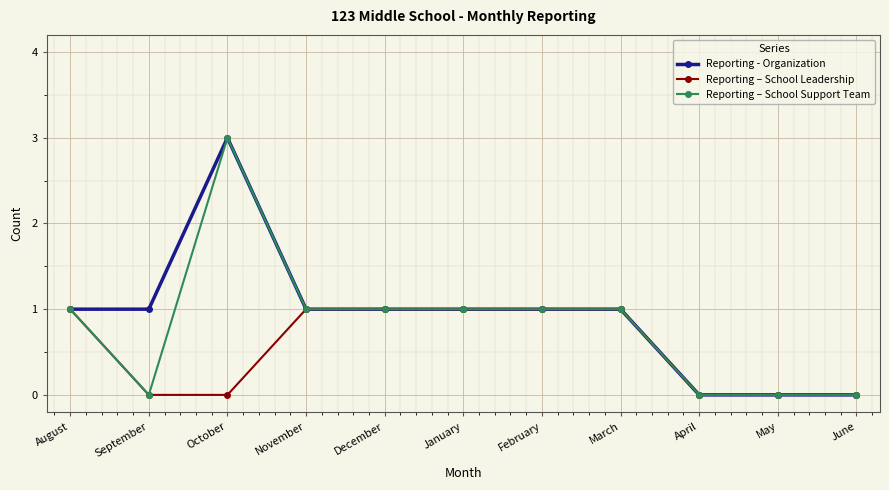

Reading left to right, extract all data points from this chart.

Reporting - Organization: August=1	September=1	October=3	November=1	December=1	January=1	February=1	March=1	April=0	May=0	June=0
Reporting – School Leadership: August=1	September=0	October=0	November=1	December=1	January=1	February=1	March=1	April=0	May=0	June=0
Reporting – School Support Team: August=1	September=0	October=3	November=1	December=1	January=1	February=1	March=1	April=0	May=0	June=0